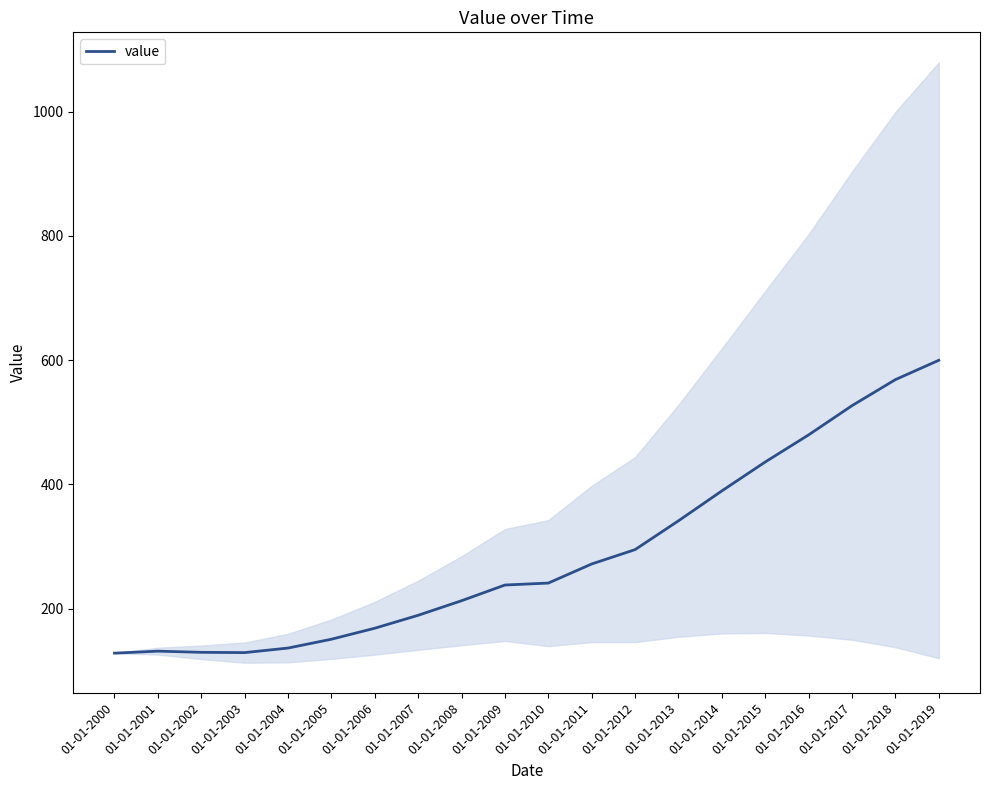

Rank the categories by value from highest to lowest.

01-01-2019, 01-01-2018, 01-01-2017, 01-01-2016, 01-01-2015, 01-01-2014, 01-01-2013, 01-01-2012, 01-01-2011, 01-01-2010, 01-01-2009, 01-01-2008, 01-01-2007, 01-01-2006, 01-01-2005, 01-01-2004, 01-01-2001, 01-01-2002, 01-01-2003, 01-01-2000